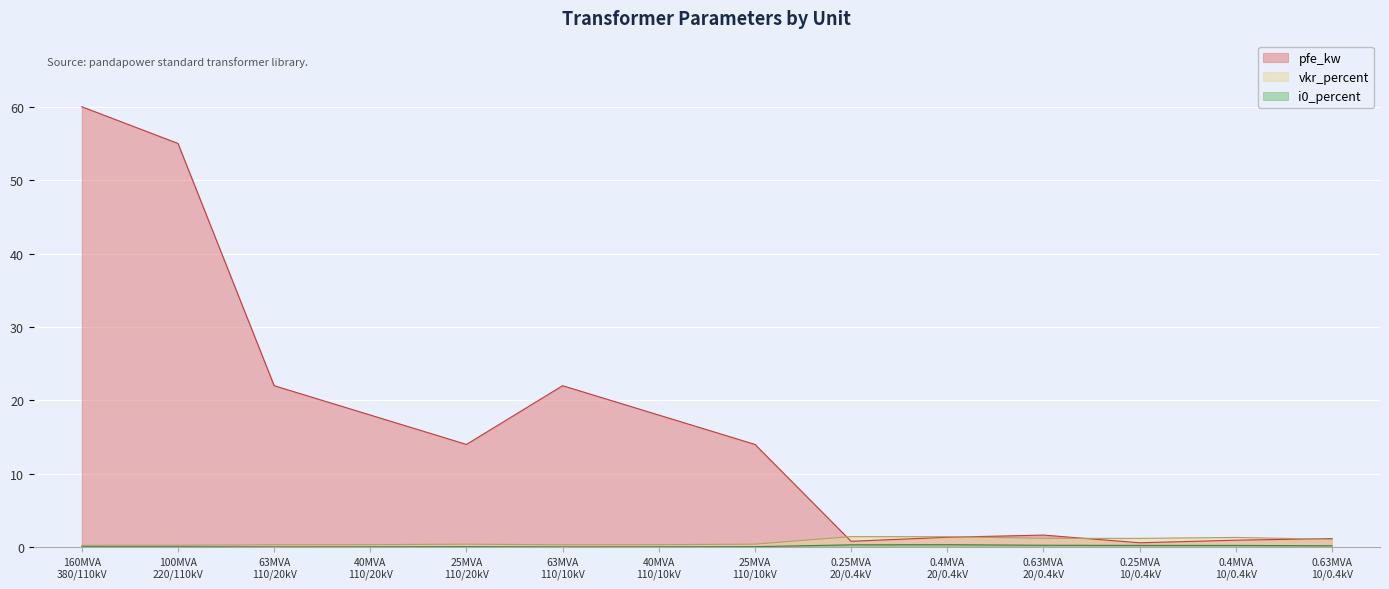

True or false: pfe_kw and i0_percent intersect in this chart.

False